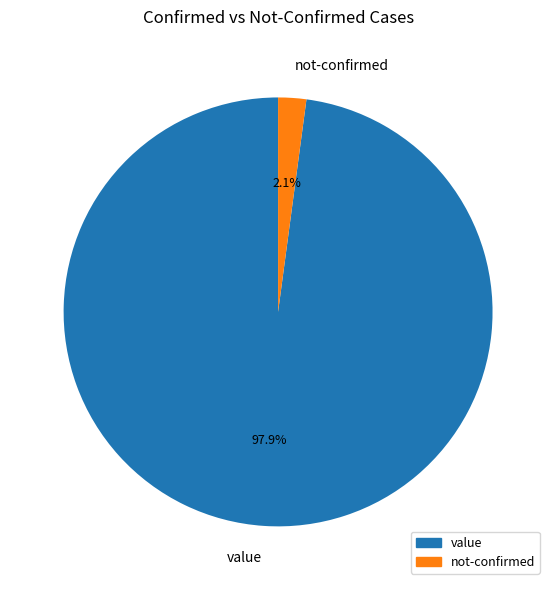

Is there a majority slice in this chart?

Yes